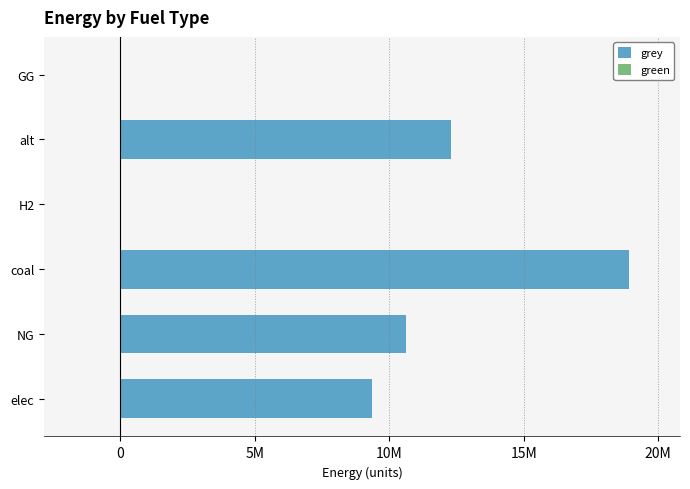

How many distinct data groups are displayed?

2